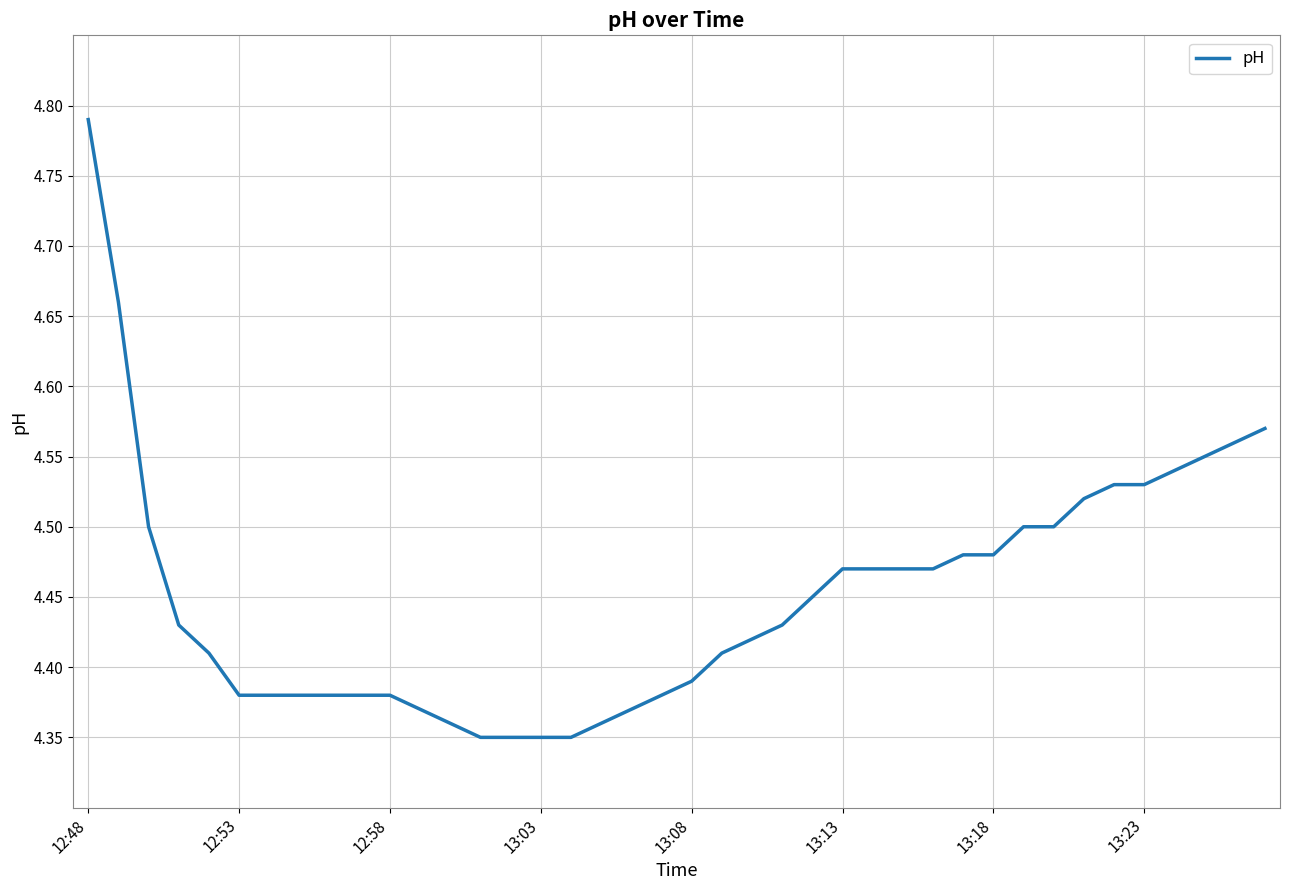

What is the difference between the maximum and minimum values?

0.4